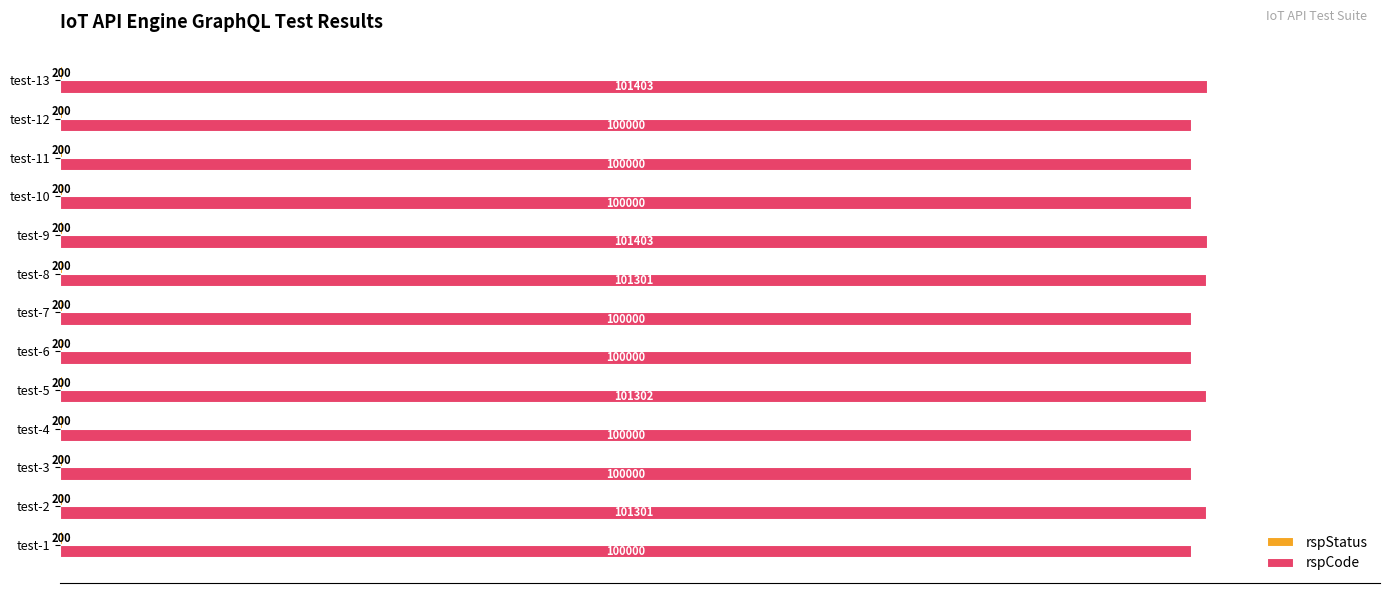

Read the rspCode value at test-13, to the nearest 100.

101400